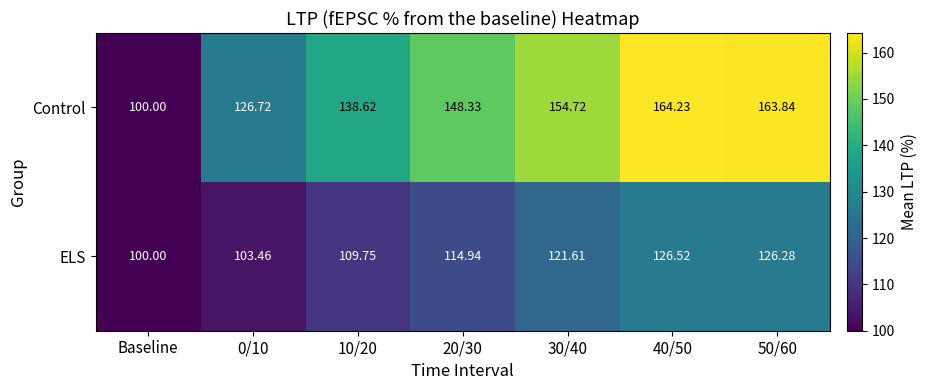

Rank the series by their average value, from highest to lowest.

Control, ELS